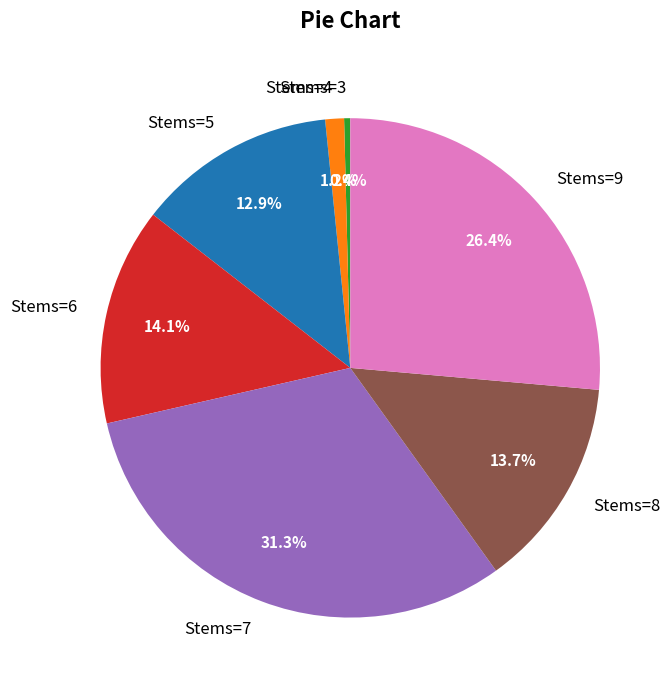

Which category has the smallest portion of the pie?

Stems=3